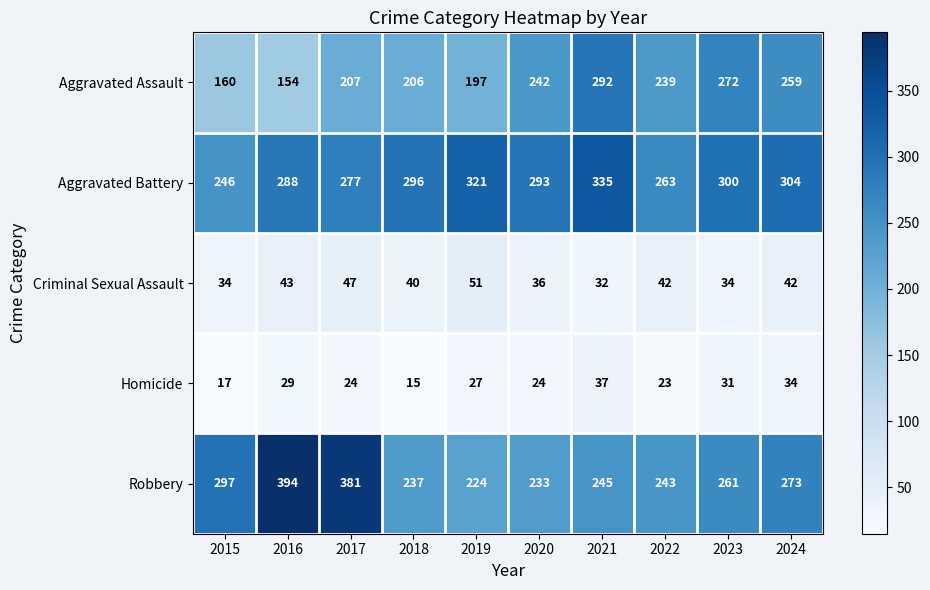

What is the average value of the Aggravated Battery series?

292